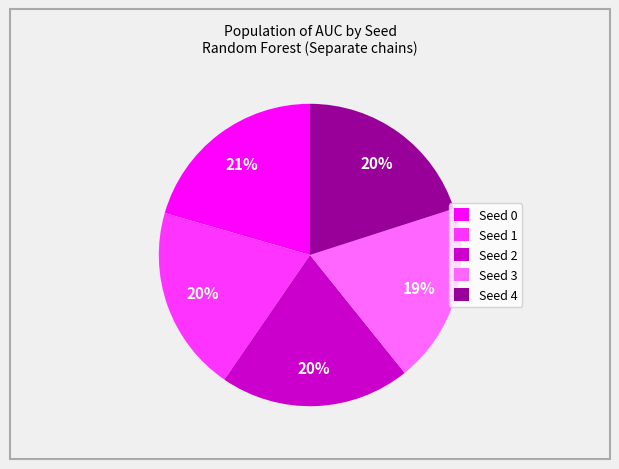

Which slice is the smallest?

Seed 3